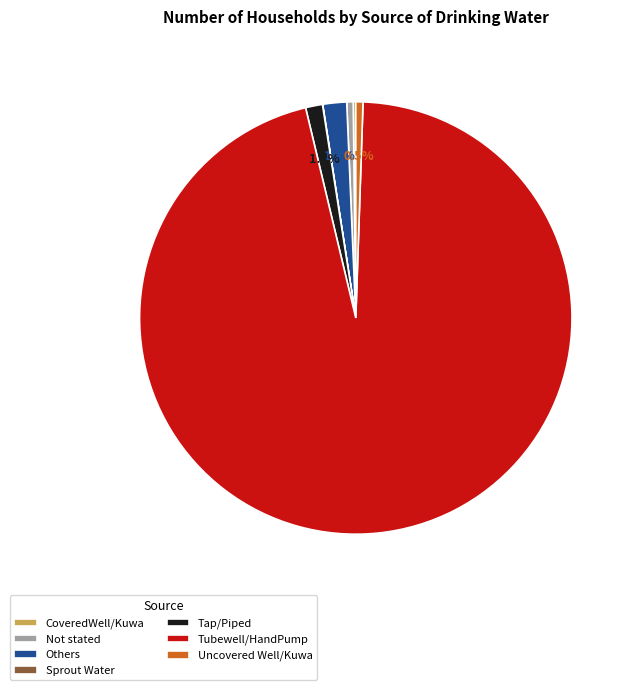

Does Tap/Piped represent more than half of the total?

No